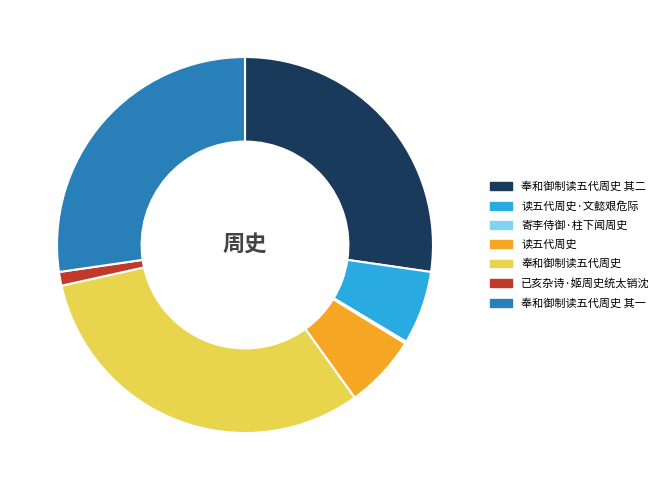

Which category has the biggest portion of the pie?

奉和御制读五代周史